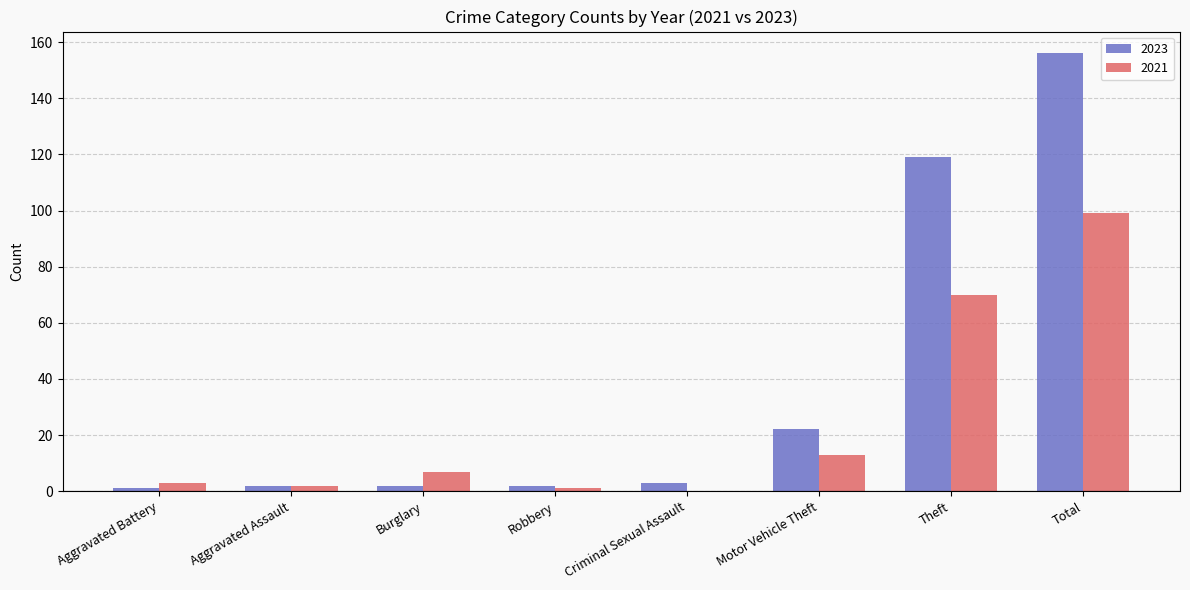

What is the sum of the 2023 values at Motor Vehicle Theft and Criminal Sexual Assault?

25